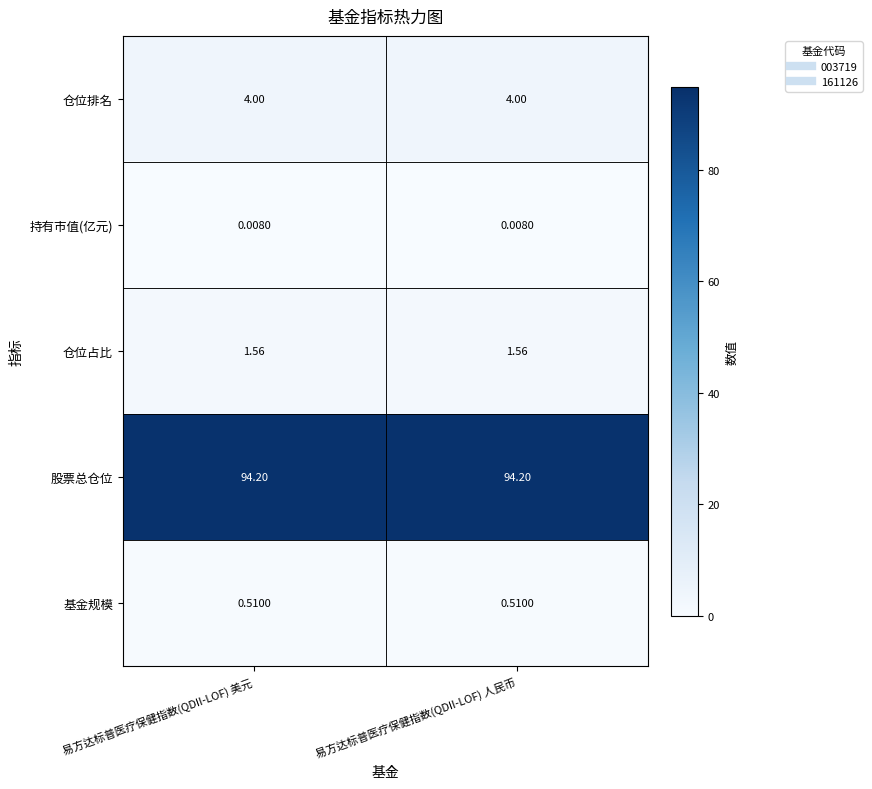

Is the value of 仓位排名 at 易方达标普医疗保健指数(QDII-LOF) 美元 greater than the value of 持有市值(亿元) at 易方达标普医疗保健指数(QDII-LOF) 美元?

Yes